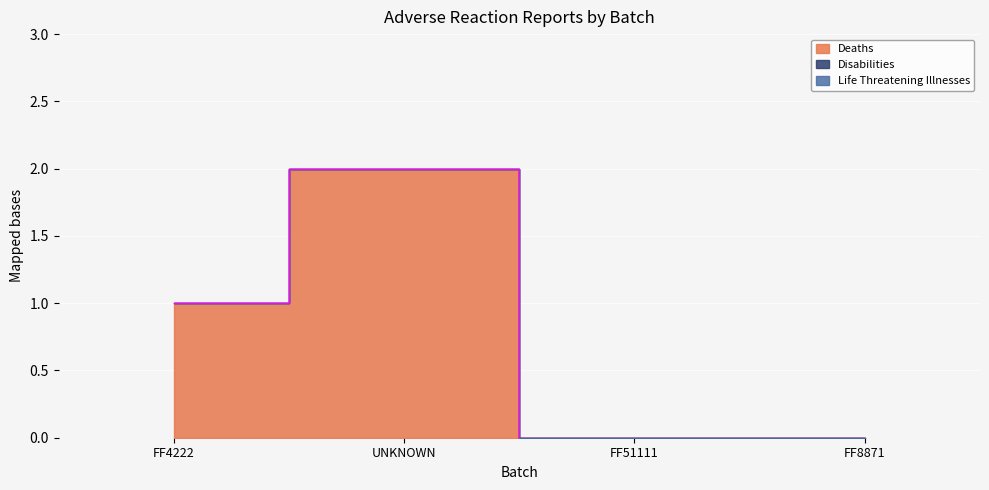

Which series has the widest spread of values?

Deaths